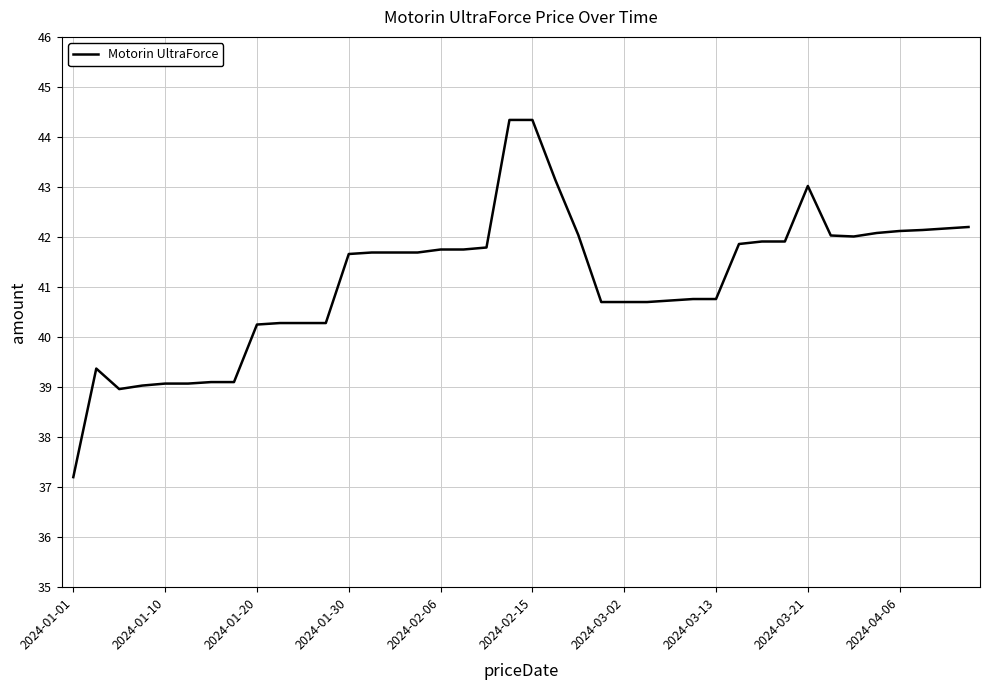

What is the minimum value shown in the chart?

37.2